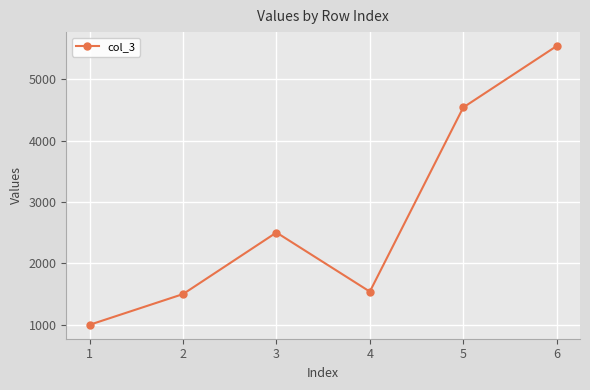

Which has a higher value, 6 or 3?

6